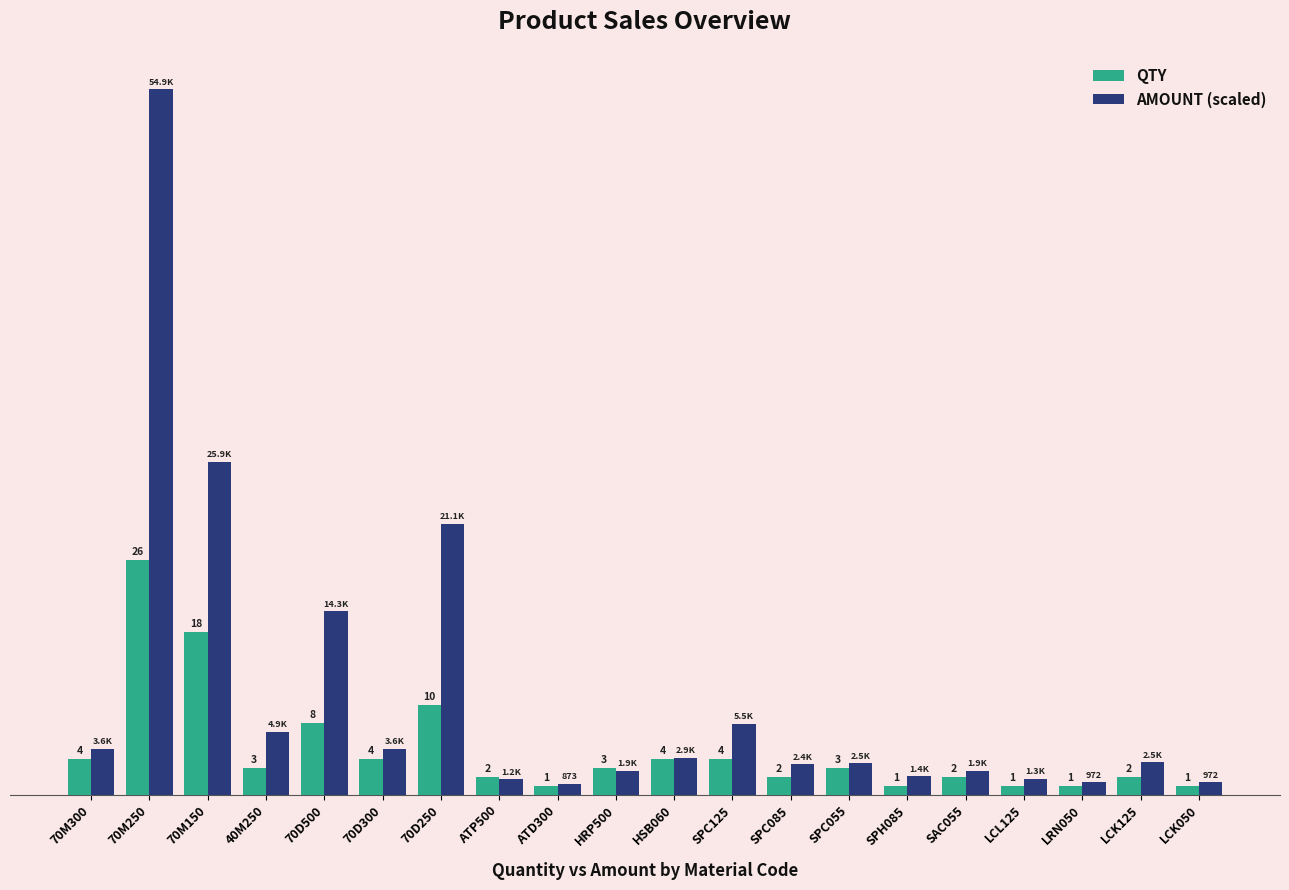

List the series in order of their overall mean, highest first.

AMOUNT (scaled), QTY